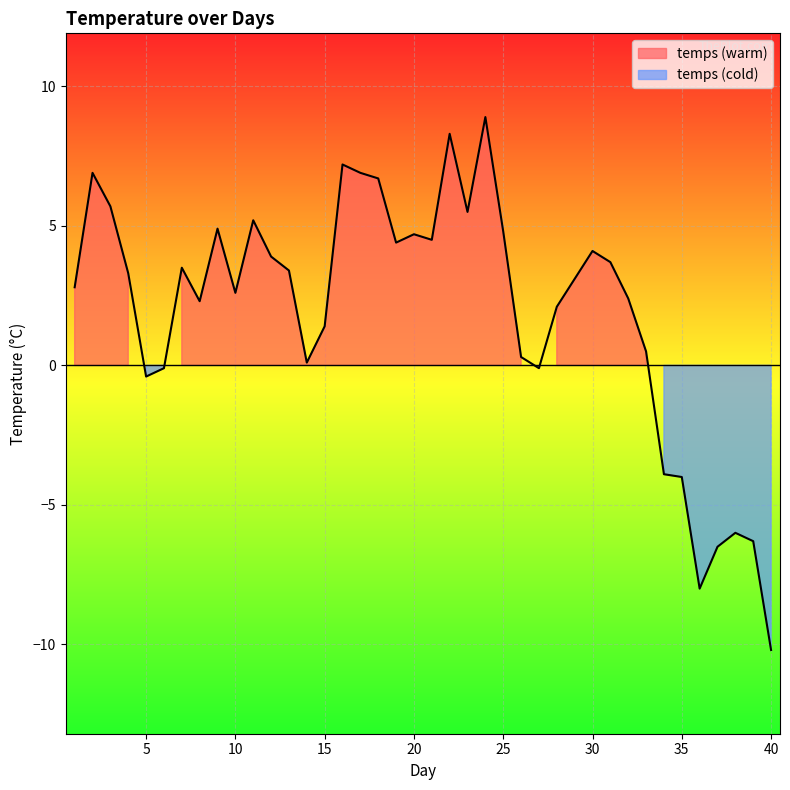

How many positive values are there?

30